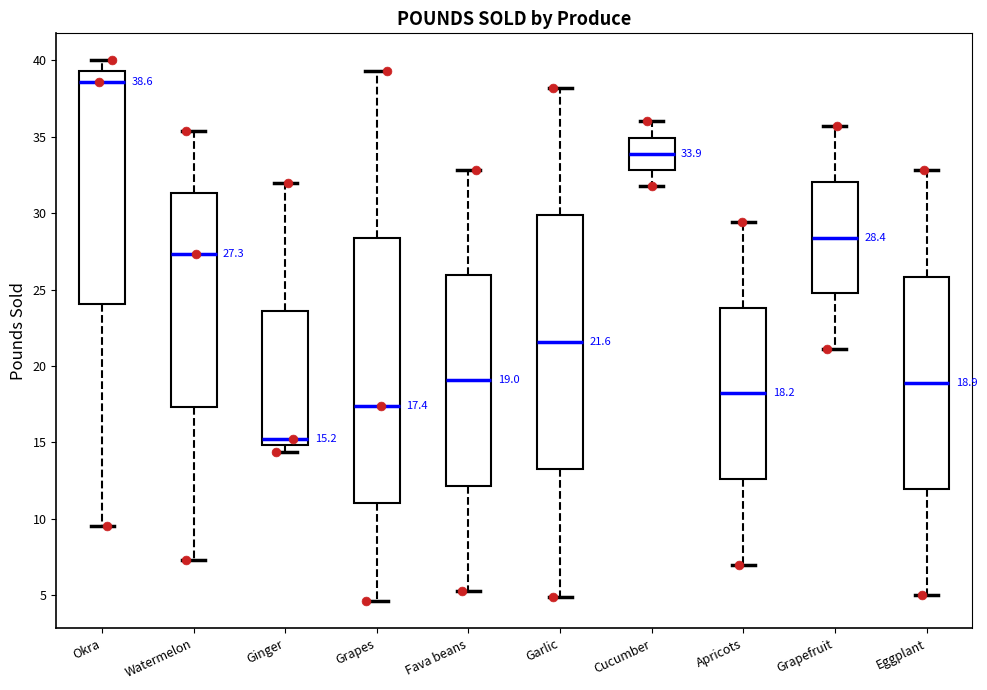

Comparing the boxes themselves (not the whiskers), which one is the tallest?

Grapes